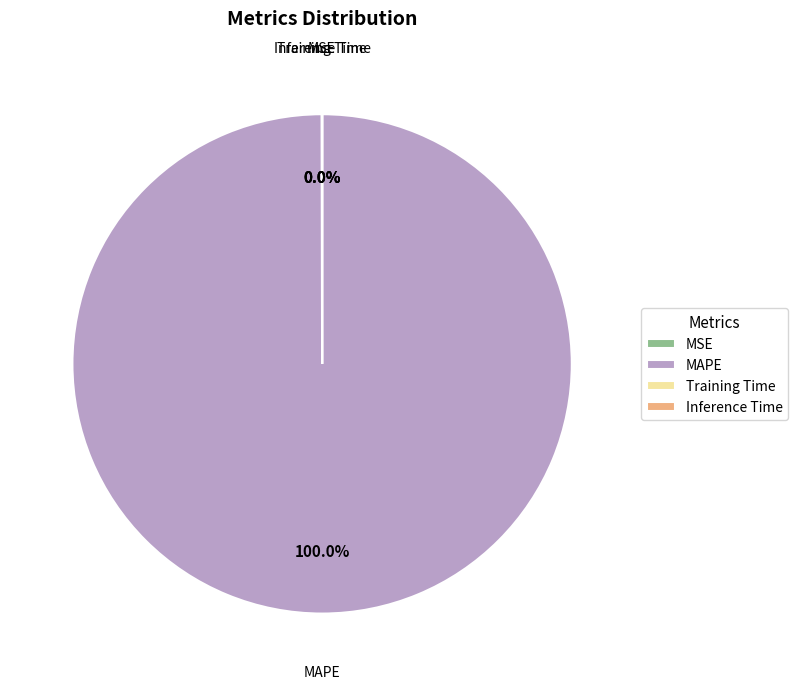

Which slice is the largest?

MAPE